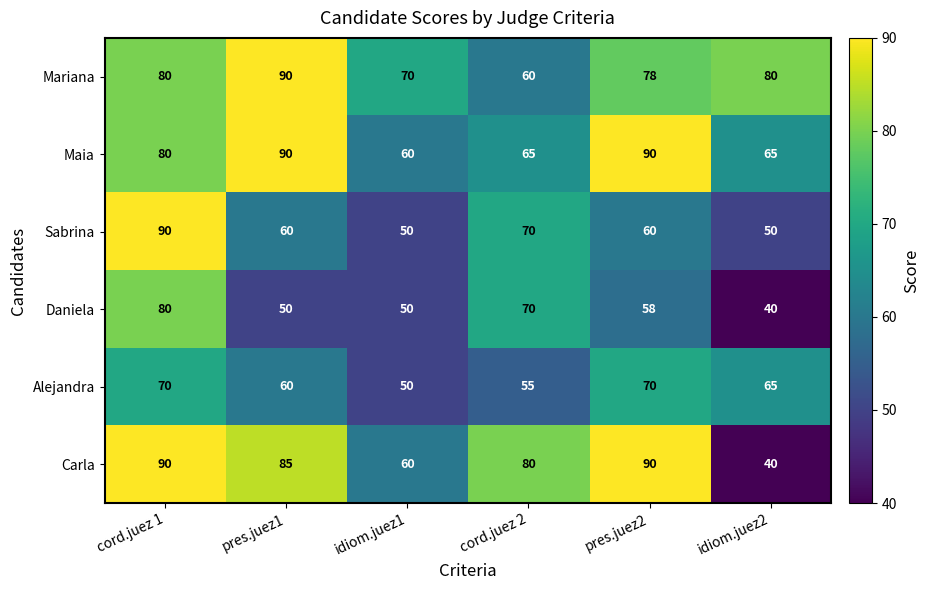

Is it true that Maia equals 108 at idiom.juez2?

False